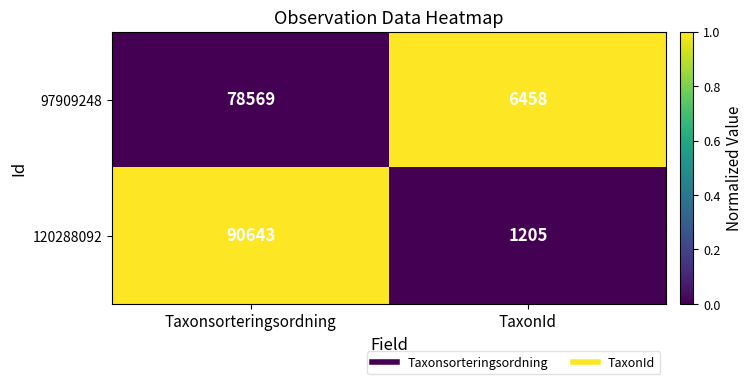

Reading left to right, extract all data points from this chart.

97909248: 78569	6458
120288092: 90643	1205